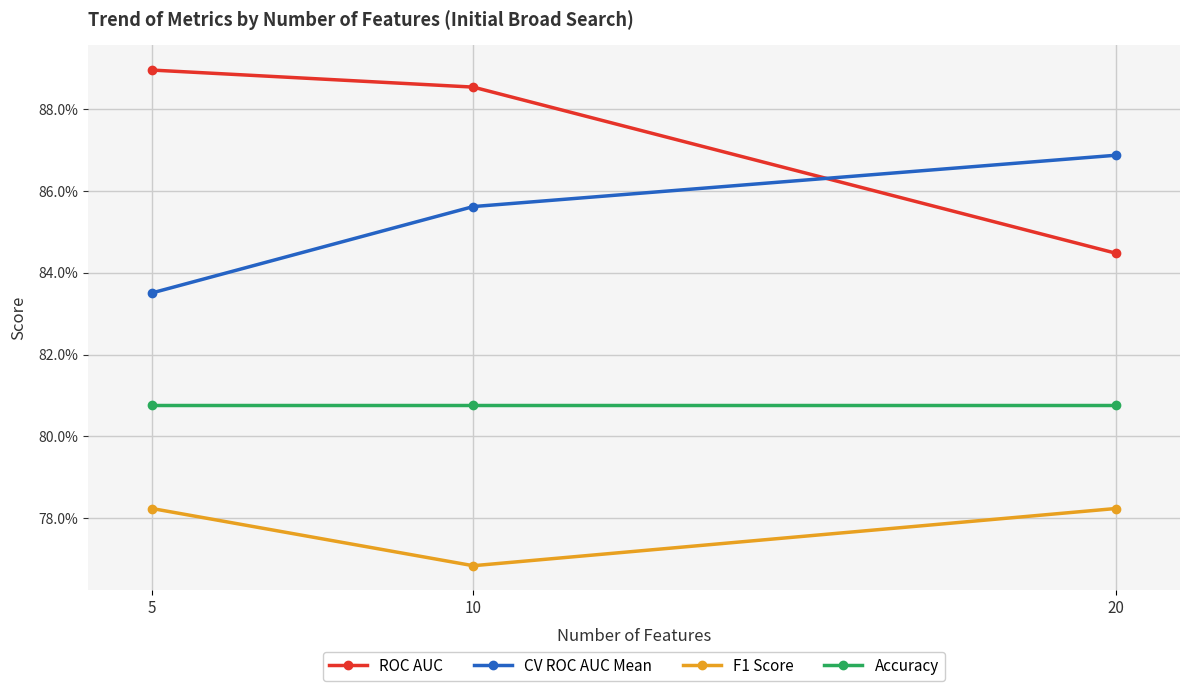

Does the chart have visible grid lines?

Yes